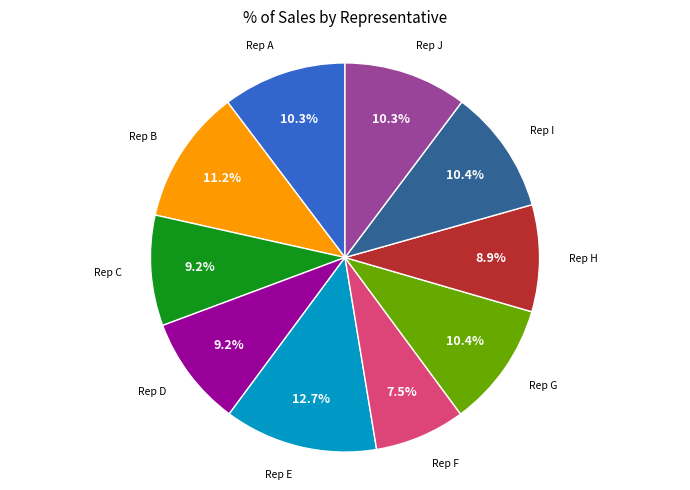

Does Rep E represent more than half of the total?

No